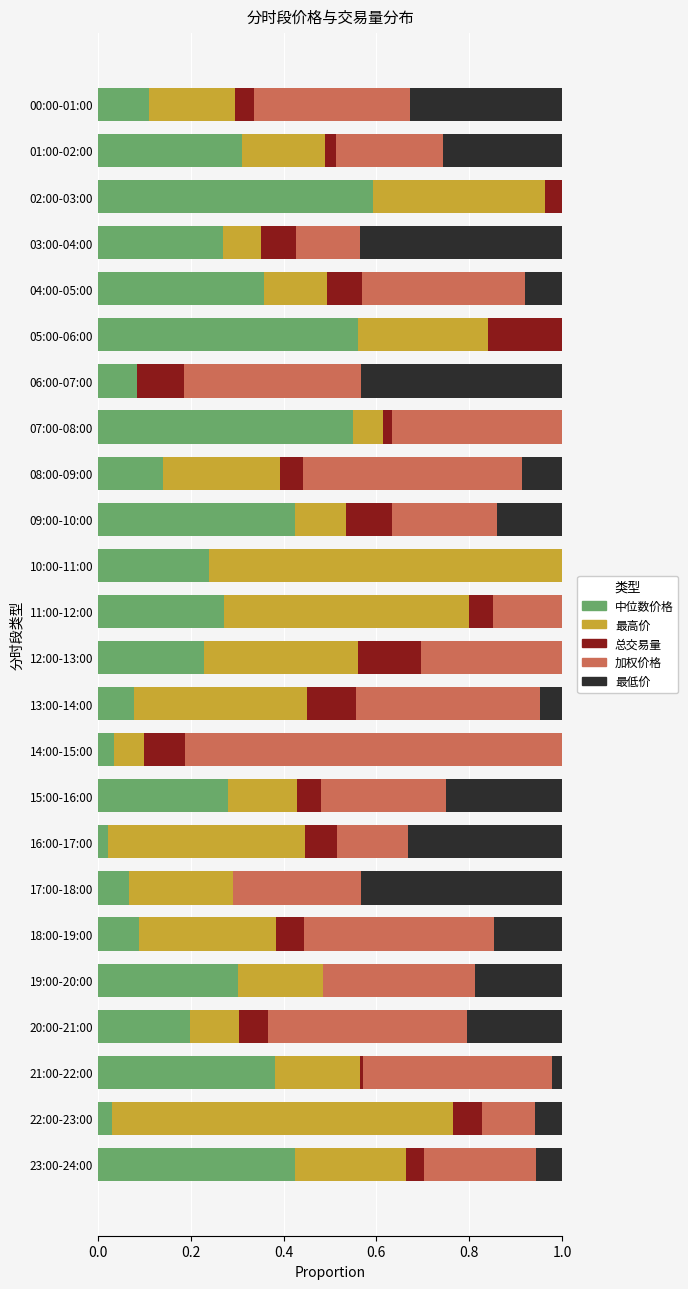

What is the total value across all series at 20:00-21:00?

1.0